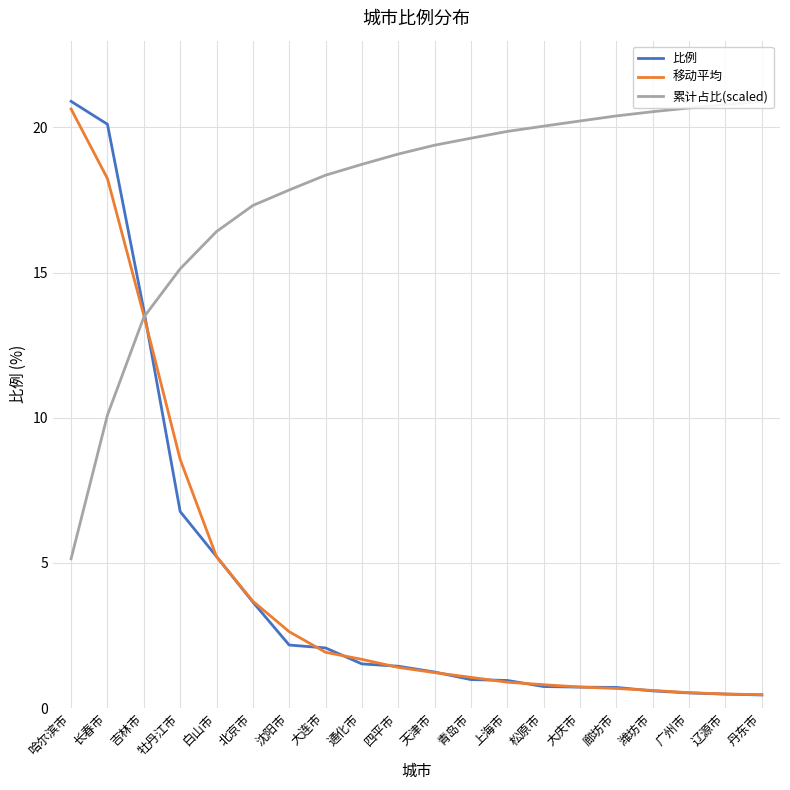

Rank the categories by 累计占比(scaled) value from highest to lowest.

丹东市, 辽源市, 广州市, 潍坊市, 廊坊市, 大庆市, 松原市, 上海市, 青岛市, 天津市, 四平市, 通化市, 大连市, 沈阳市, 北京市, 白山市, 牡丹江市, 吉林市, 长春市, 哈尔滨市